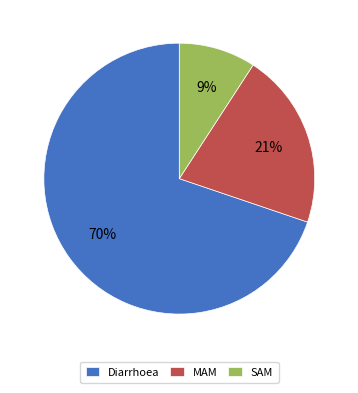

To the nearest percent, what is the average slice percentage?

33%